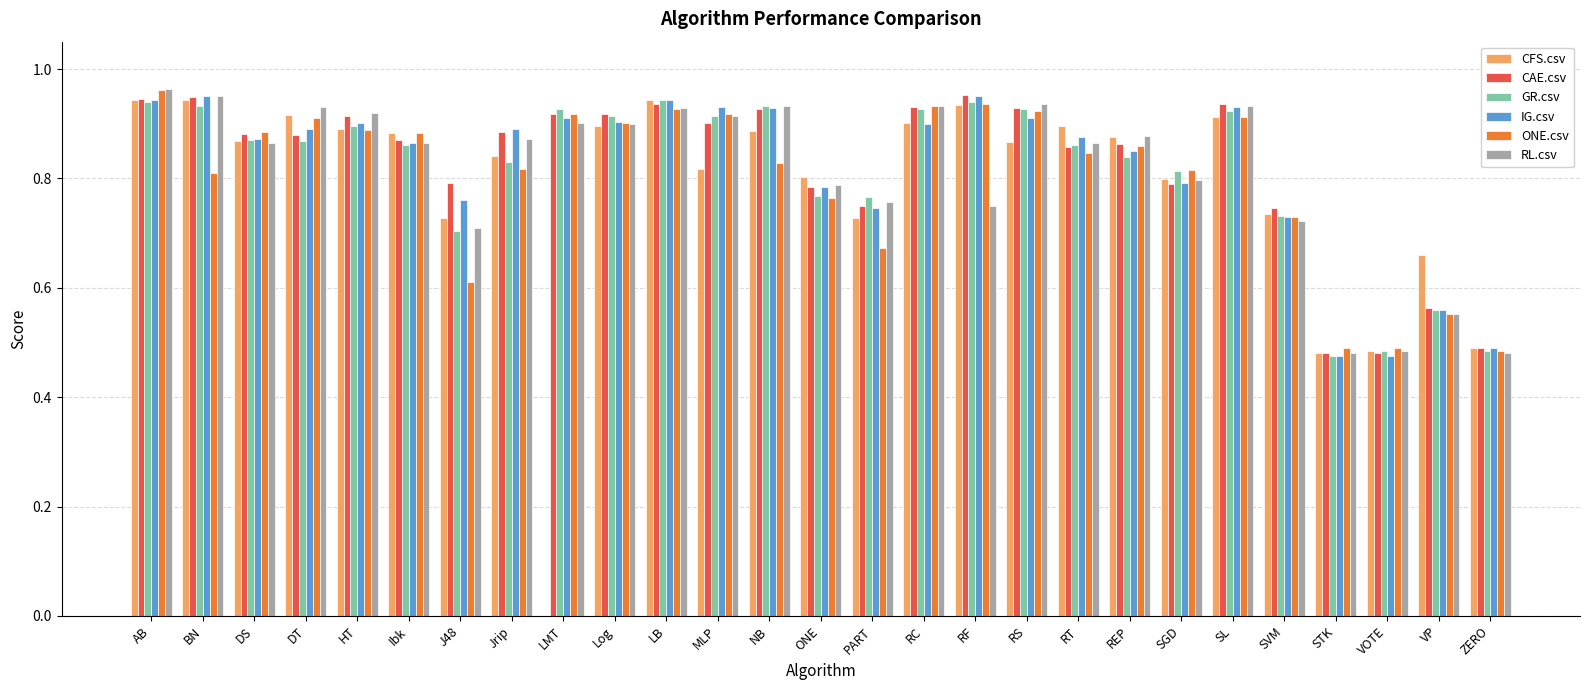

Which category has the highest value across all series?

AB